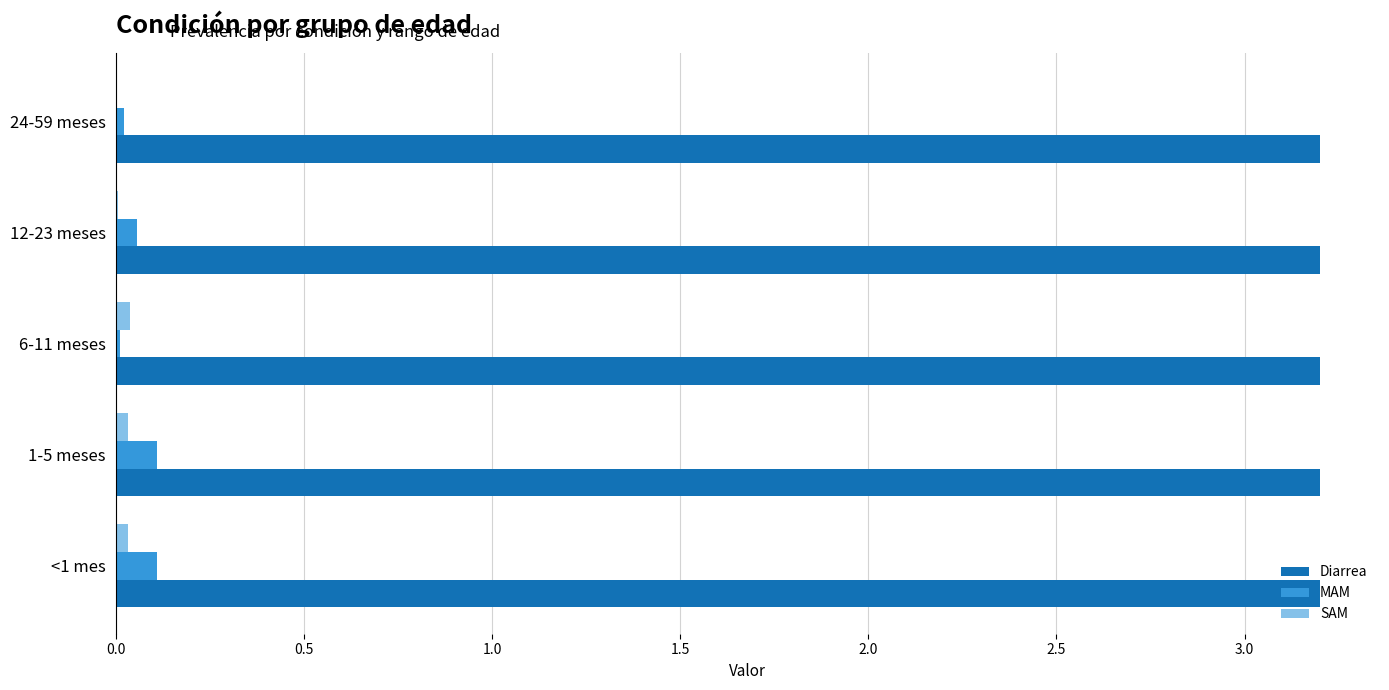

Which series has the largest total across all categories?

Diarrea